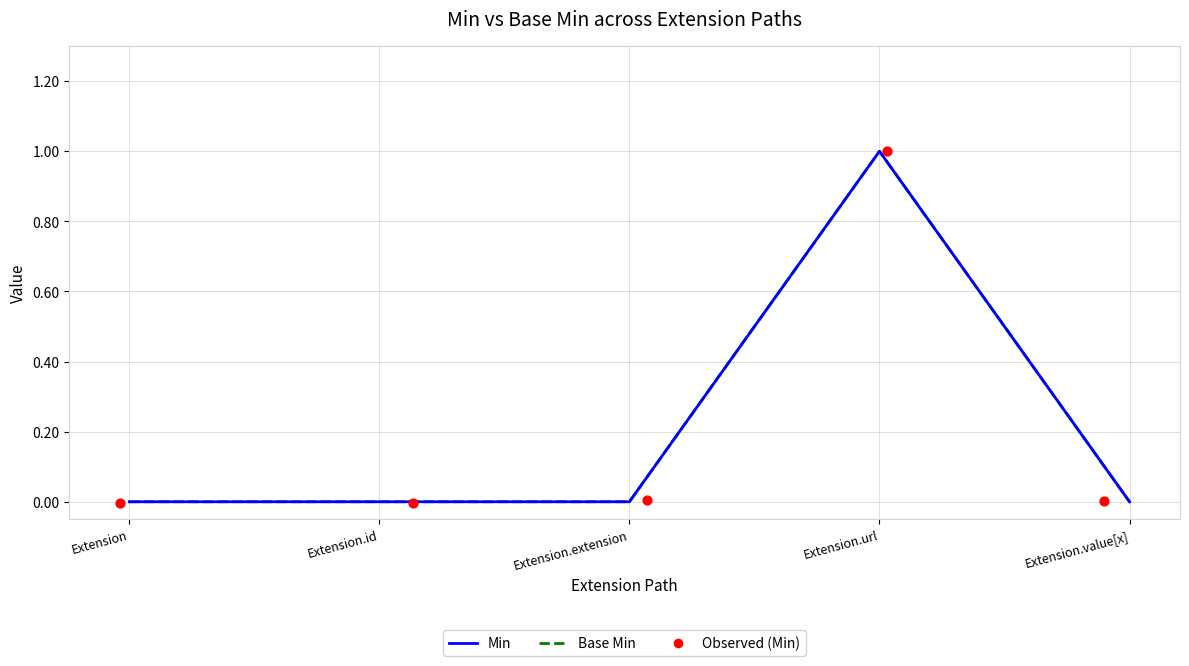

Which series has the largest total across all categories?

Min